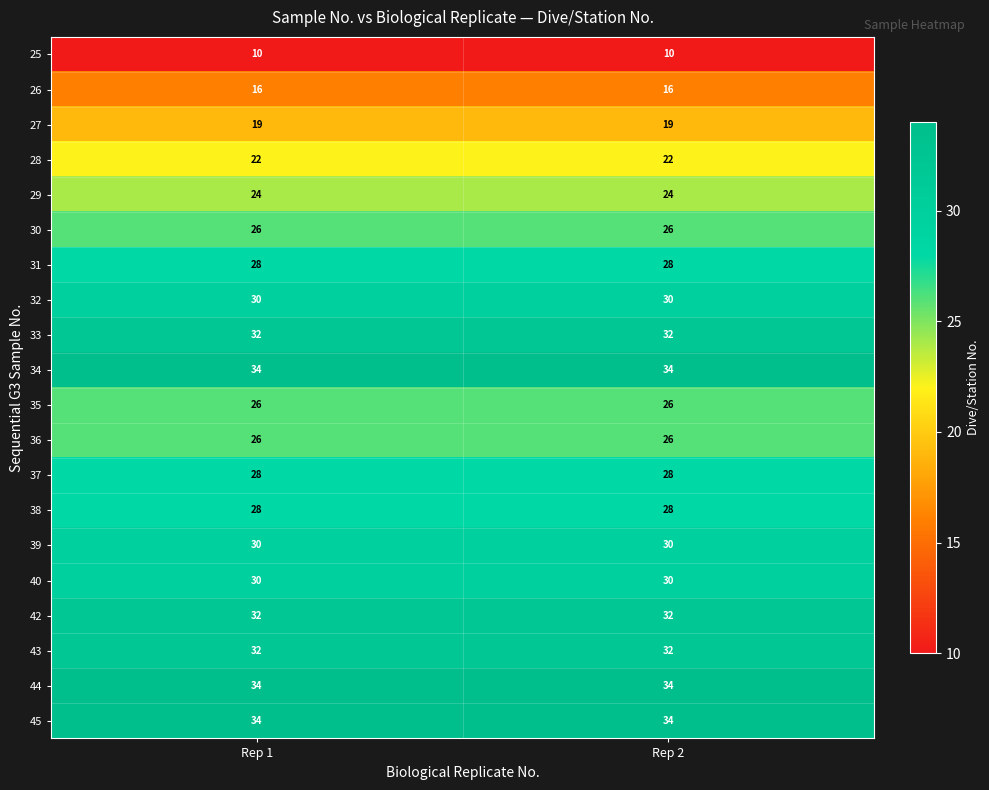

What is the sum of all 30 values?

52